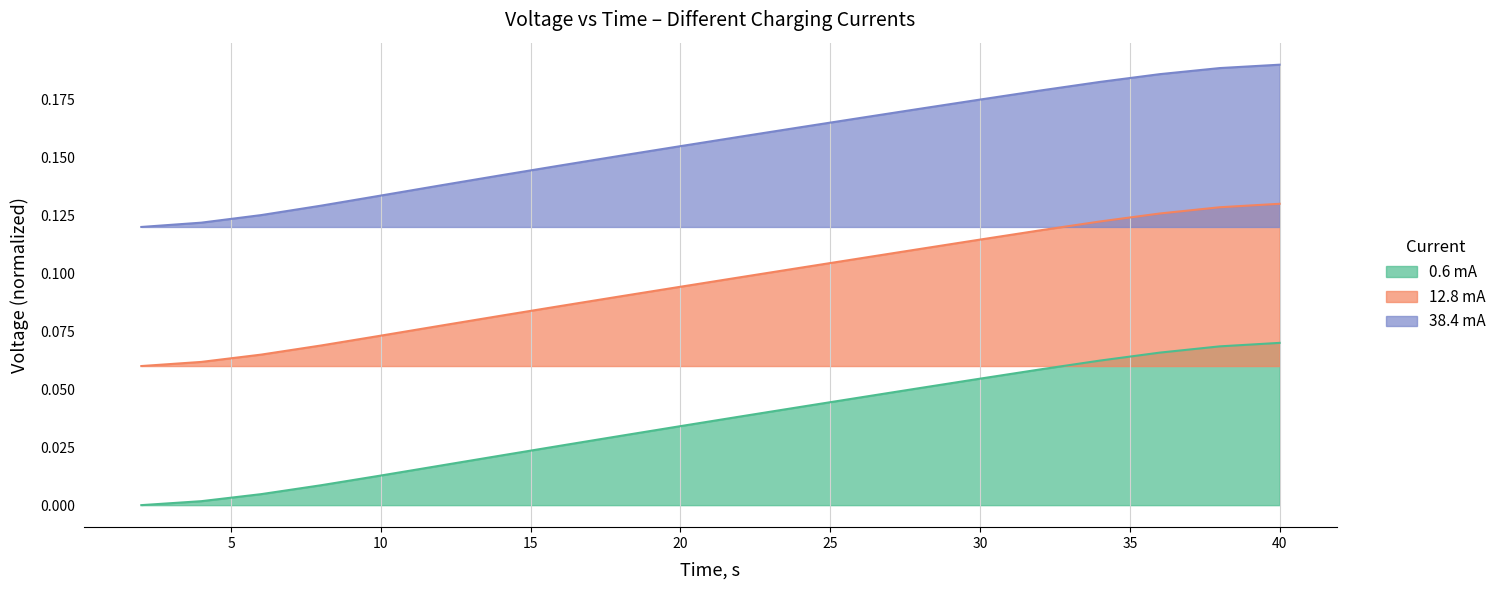

Which label corresponds to the smallest value in the chart?

2